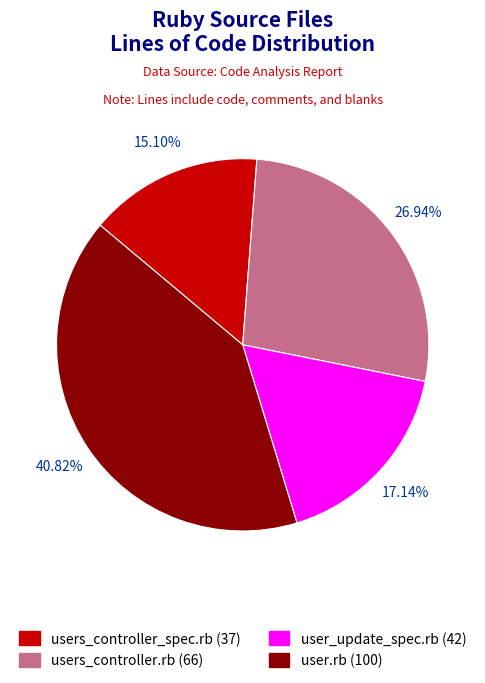

True or false: users_controller_spec.rb accounts for 15% of the total.

True